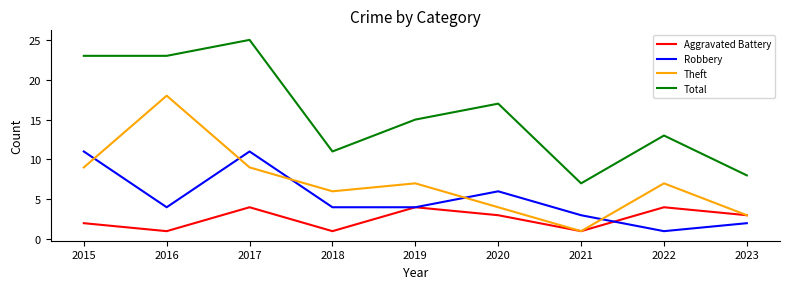

True or false: Total and Aggravated Battery cross at least once.

False